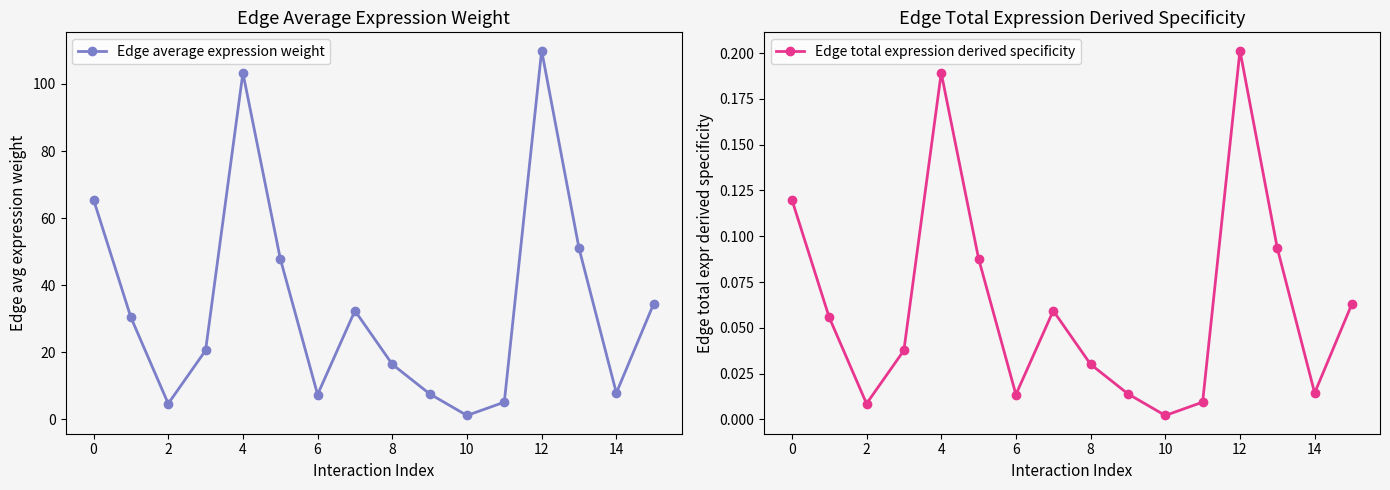

Which series has the largest total across all categories?

Edge average expression weight